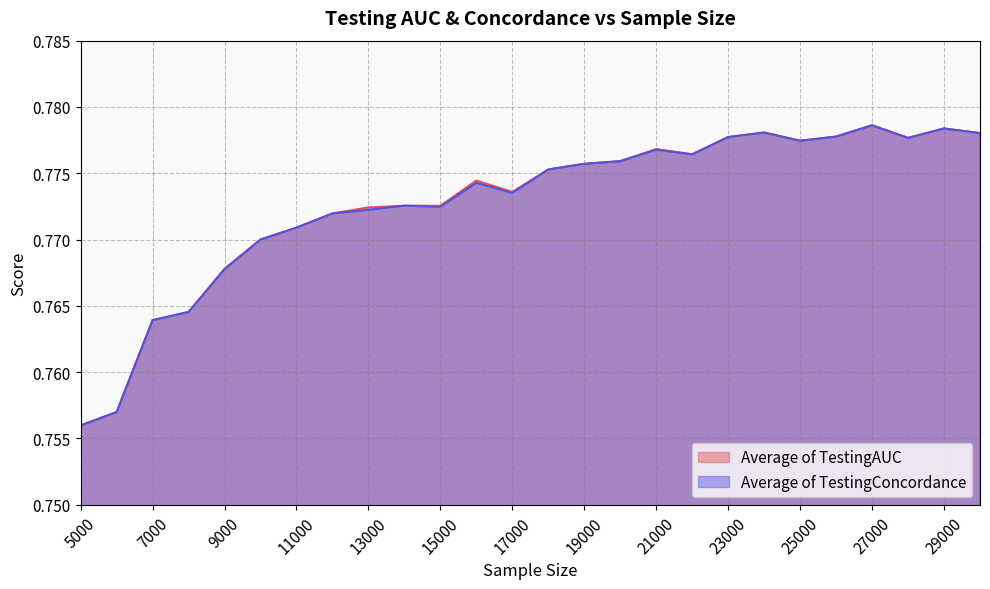

True or false: Average of TestingAUC and Average of TestingConcordance intersect in this chart.

False